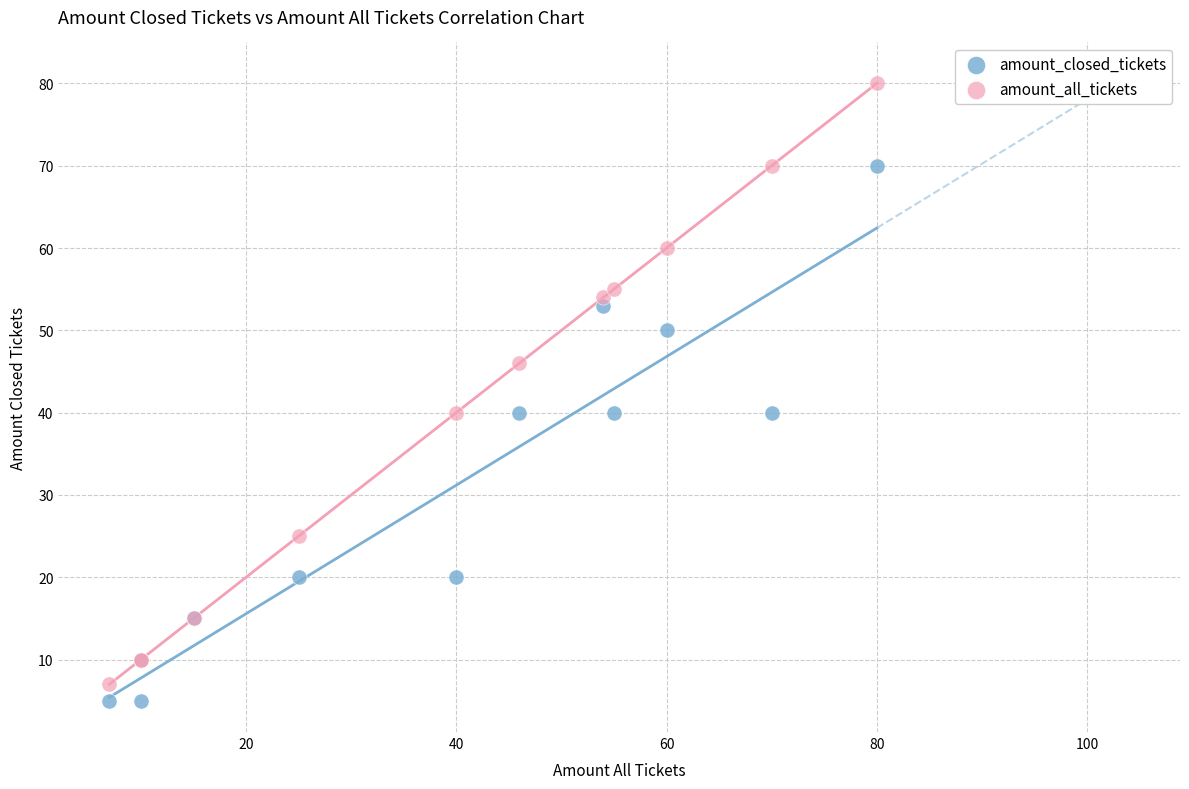

Which series reaches the maximum Y coordinate?

amount_all_tickets